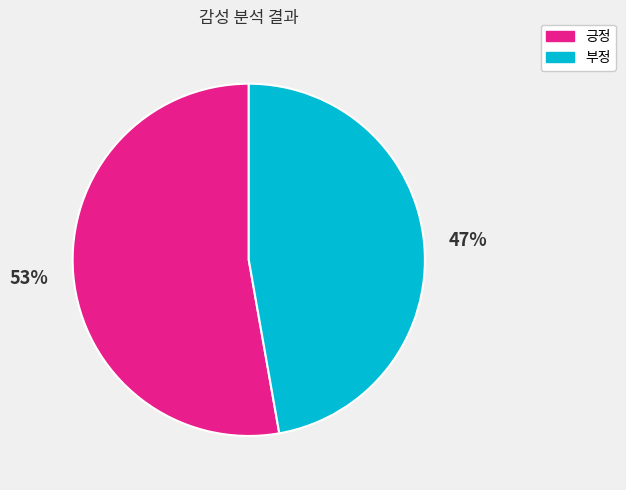

Is the sum of 부정 and 긍정 greater than half?

Yes